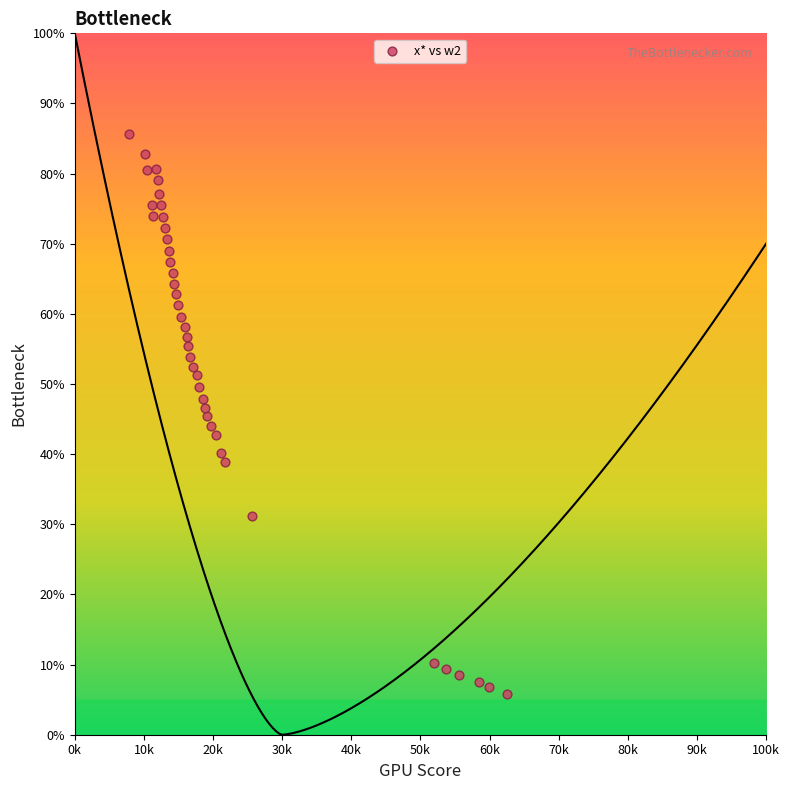

What is the range of Y values (max minus min)?

79.9